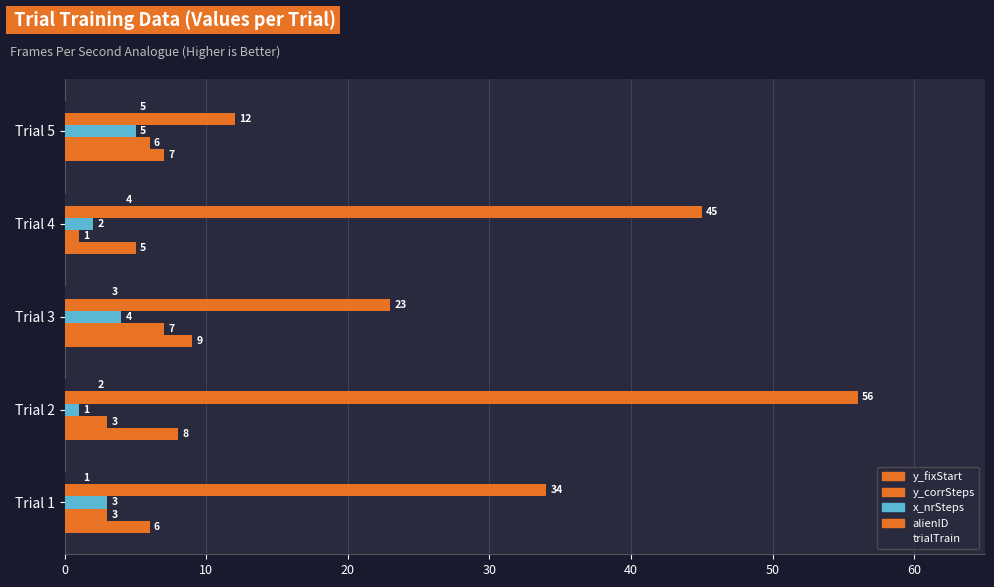

Count the number of categories in the chart.

5